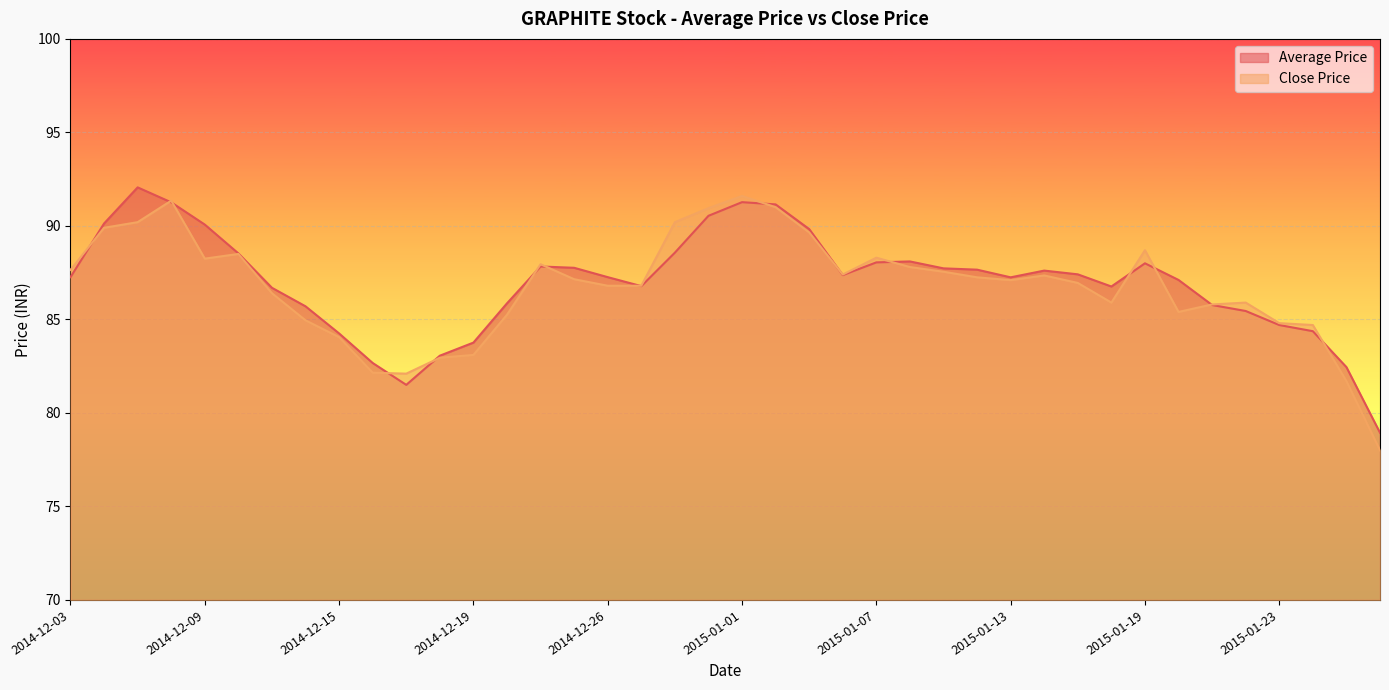

Reading left to right, what are all the values shown in this chart?

Average Price: 2014-12-03=87.3	2014-12-04=90.1	2014-12-05=92.1	2014-12-08=91.3	2014-12-09=90.1	2014-12-10=88.5	2014-12-11=86.7	2014-12-12=85.7	2014-12-15=84.2	2014-12-16=82.7	2014-12-17=81.5	2014-12-18=83.1	2014-12-19=83.8	2014-12-22=85.9	2014-12-23=87.8	2014-12-24=87.8	2014-12-26=87.3	2014-12-29=86.8	2014-12-30=88.6	2014-12-31=90.5	2015-01-01=91.3	2015-01-02=91.2	2015-01-05=89.8	2015-01-06=87.4	2015-01-07=88.0	2015-01-08=88.1	2015-01-09=87.7	2015-01-12=87.7	2015-01-13=87.2	2015-01-14=87.6	2015-01-15=87.4	2015-01-16=86.8	2015-01-19=88.0	2015-01-20=87.1	2015-01-21=85.8	2015-01-22=85.5	2015-01-23=84.7	2015-01-27=84.4	2015-01-28=82.5	2015-01-29=78.9
Close Price: 2014-12-03=87.7	2014-12-04=89.9	2014-12-05=90.2	2014-12-08=91.3	2014-12-09=88.2	2014-12-10=88.5	2014-12-11=86.4	2014-12-12=85.0	2014-12-15=84.0	2014-12-16=82.2	2014-12-17=82.1	2014-12-18=83.0	2014-12-19=83.1	2014-12-22=85.2	2014-12-23=88.0	2014-12-24=87.2	2014-12-26=86.8	2014-12-29=86.8	2014-12-30=90.2	2014-12-31=91.0	2015-01-01=91.6	2015-01-02=91.0	2015-01-05=89.7	2015-01-06=87.4	2015-01-07=88.3	2015-01-08=87.8	2015-01-09=87.5	2015-01-12=87.2	2015-01-13=87.1	2015-01-14=87.3	2015-01-15=87.0	2015-01-16=85.9	2015-01-19=88.7	2015-01-20=85.4	2015-01-21=85.8	2015-01-22=85.9	2015-01-23=84.8	2015-01-27=84.7	2015-01-28=81.7	2015-01-29=78.0